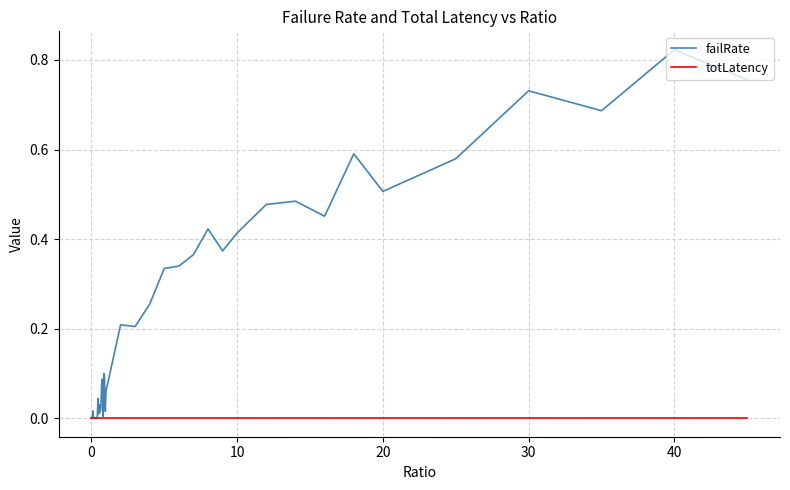

True or false: totLatency has more than 2 interior local peaks.

True